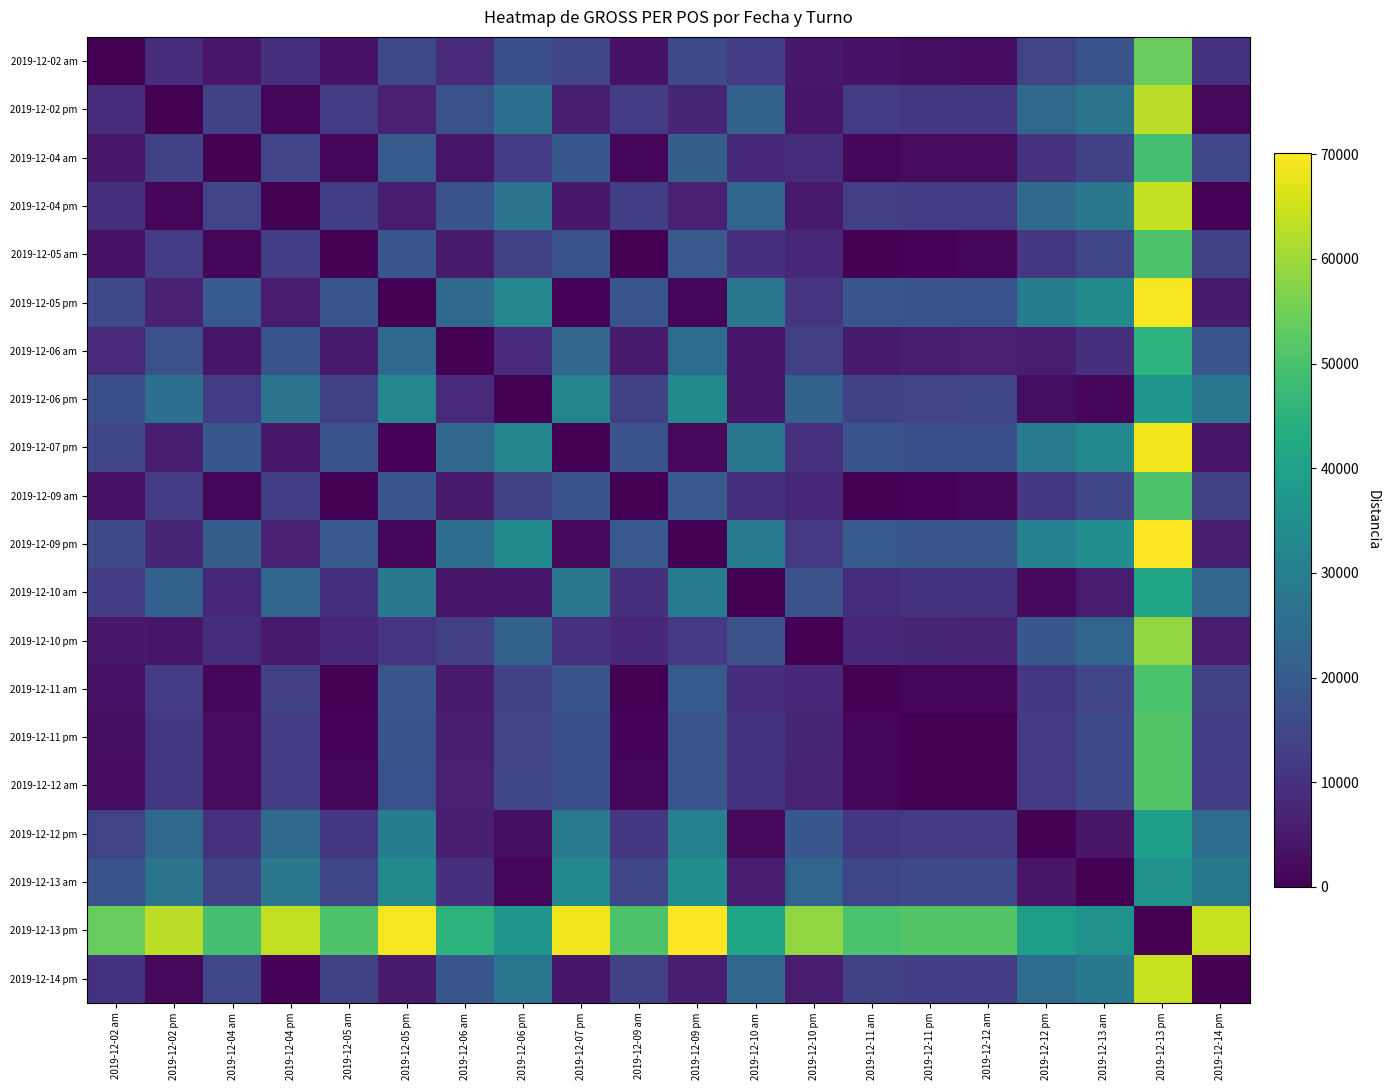

What is the total value across all series at 2019-12-05 pm?

373389.3